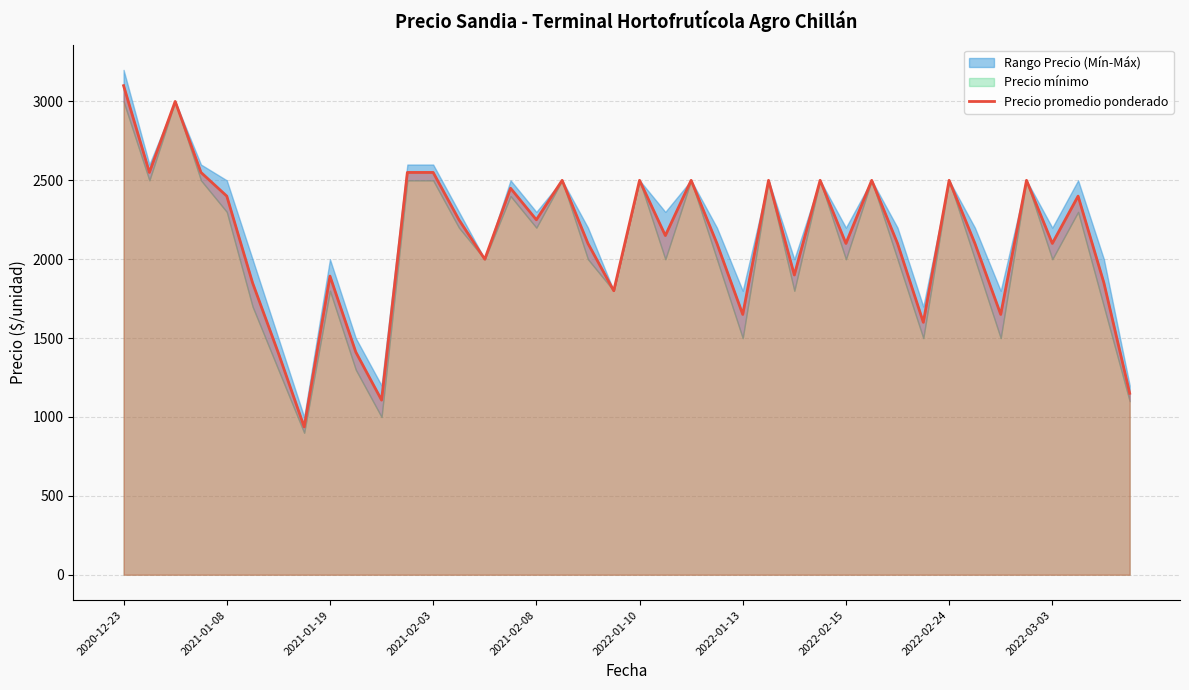

Reading right to left, transcribe all the data shown in this chart.

1150	1850	2400	2100	2500	1650	2100	2500	1600	2100	2500	2100	2500	1900	2500	1650	2100	2500	2150	2500	1800	2100	2500	2250	2450	2000	2250	2550	2550	1107	1412	1893	937	1405	1850	2400	2550	3000	2550	3100